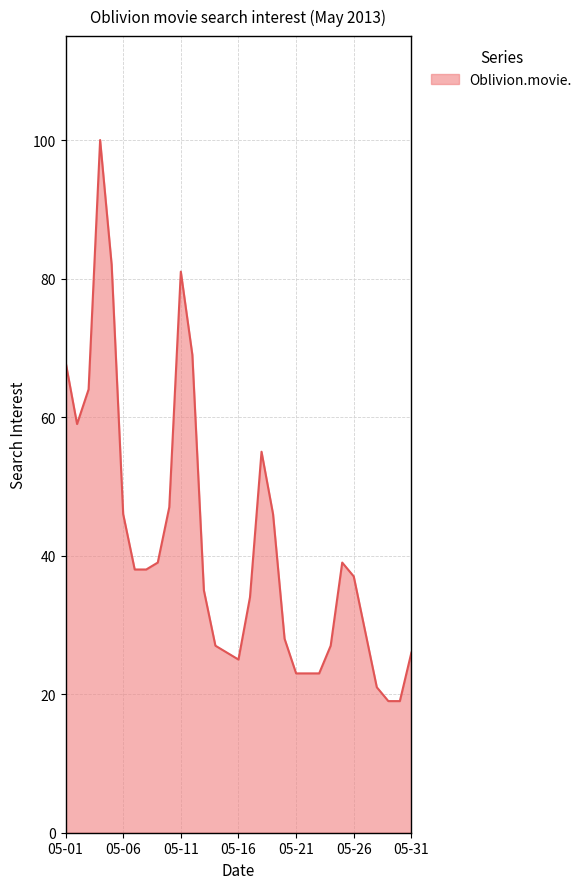

What is the smallest value displayed?

19